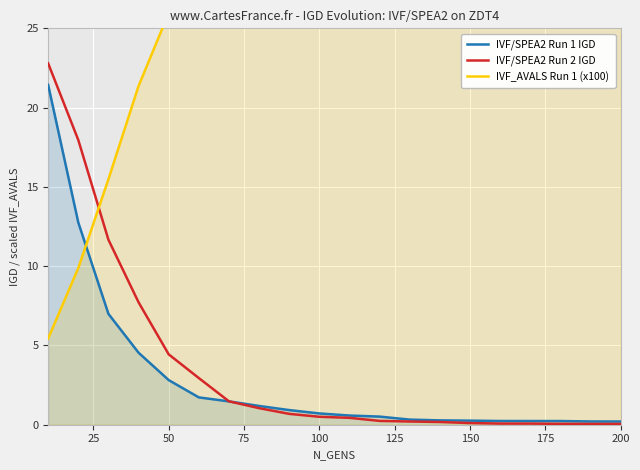

What is the total value across all series at 50?

34.1